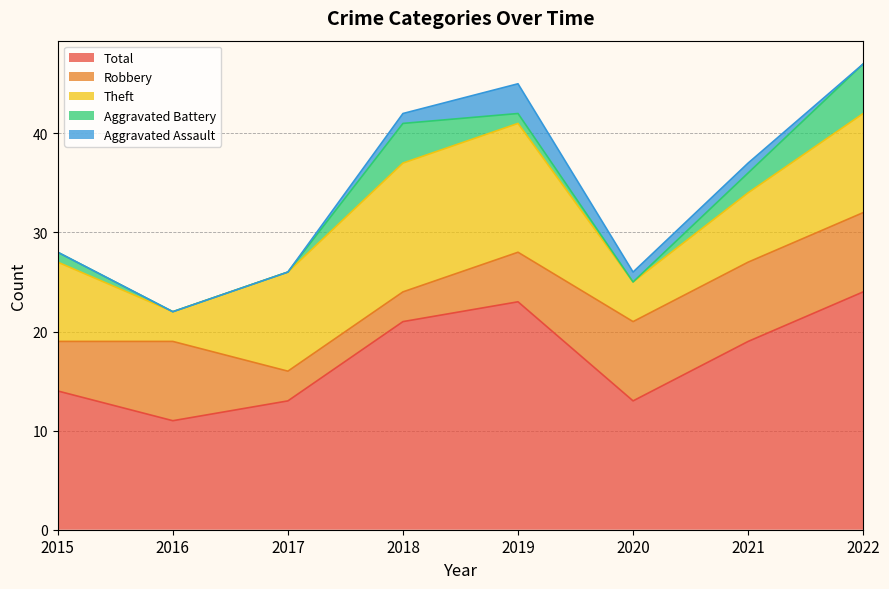

Is the value of Total at 2019 greater than the value of Robbery at 2022?

Yes